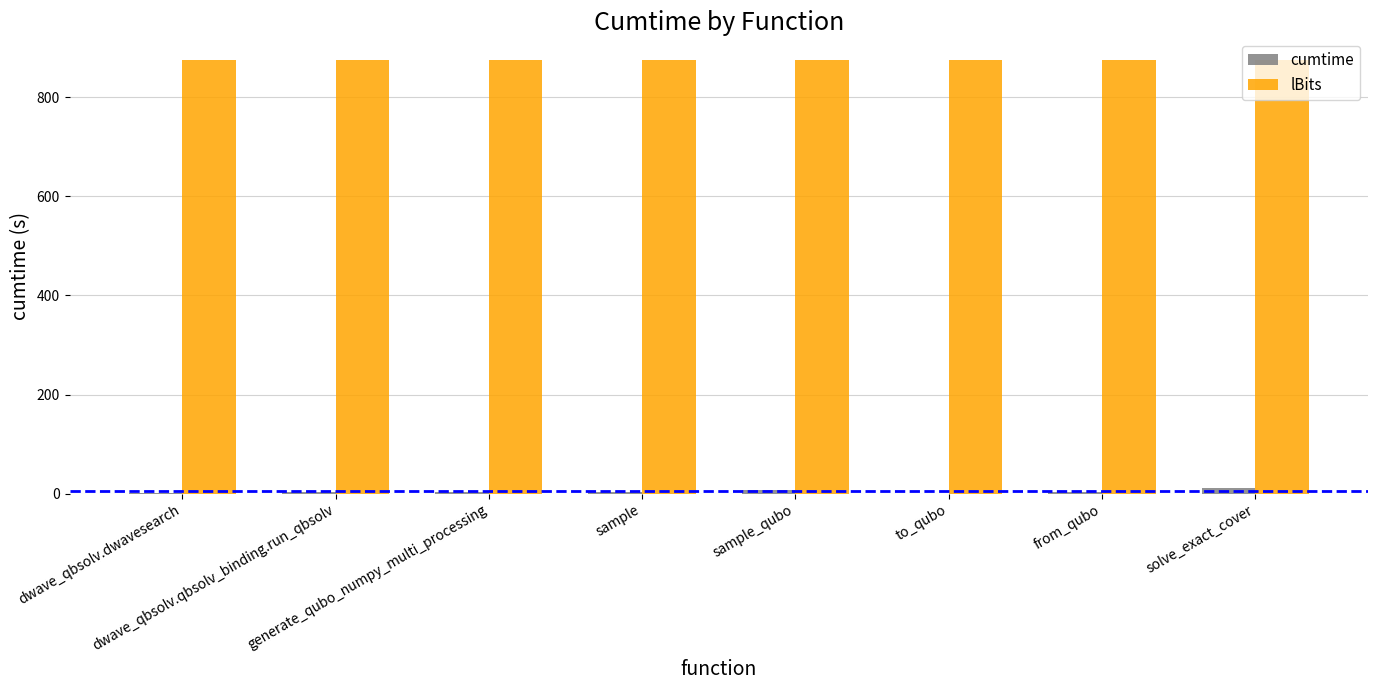

What is the maximum value shown in the chart?

875.0